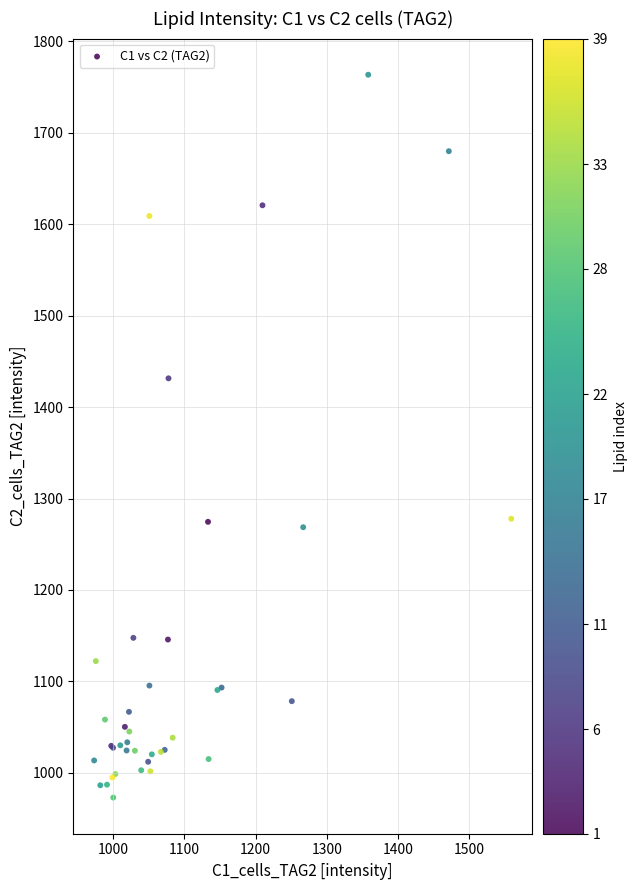

What Y value in the scatter plot is closest to 1368?

1431.5